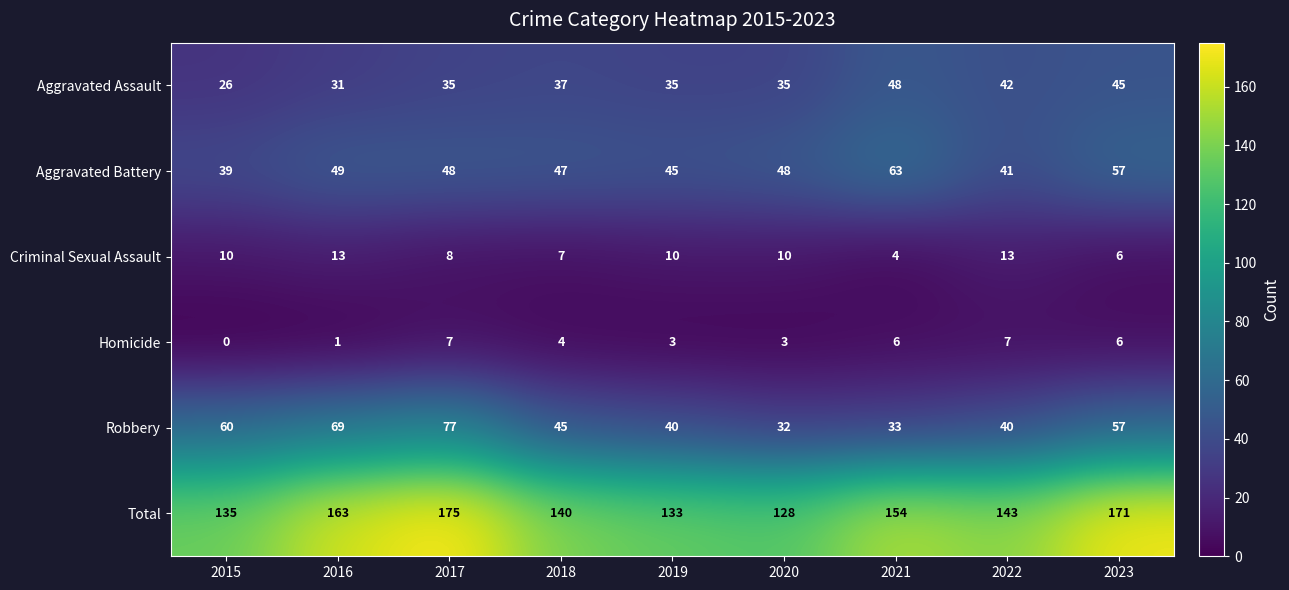

The value of Homicide at 2022 is 2. True or false?

False